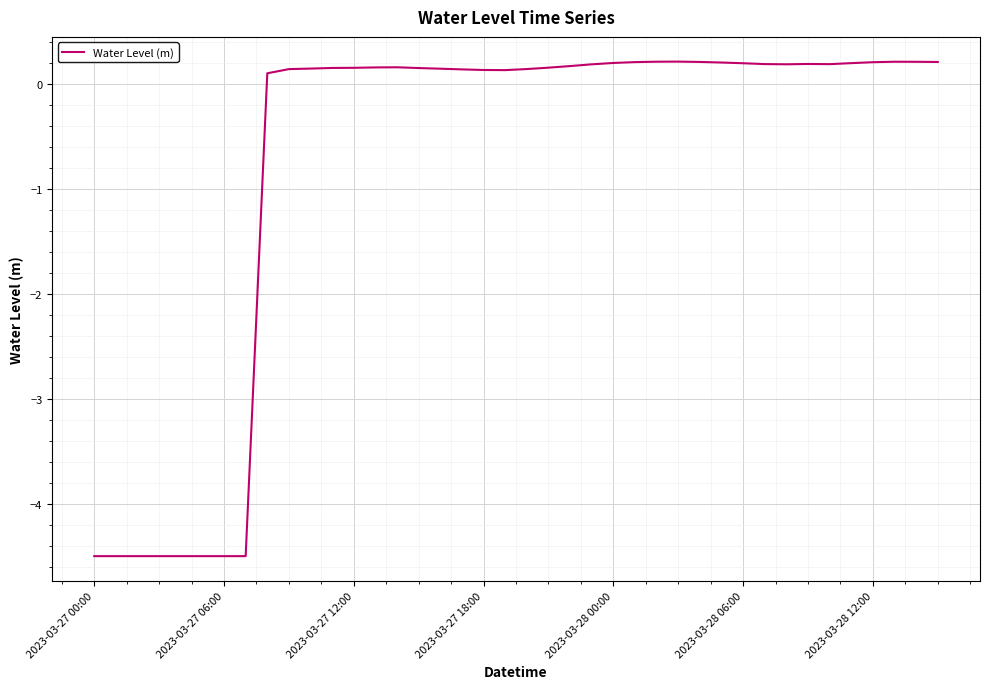

How many negative values are there?

8